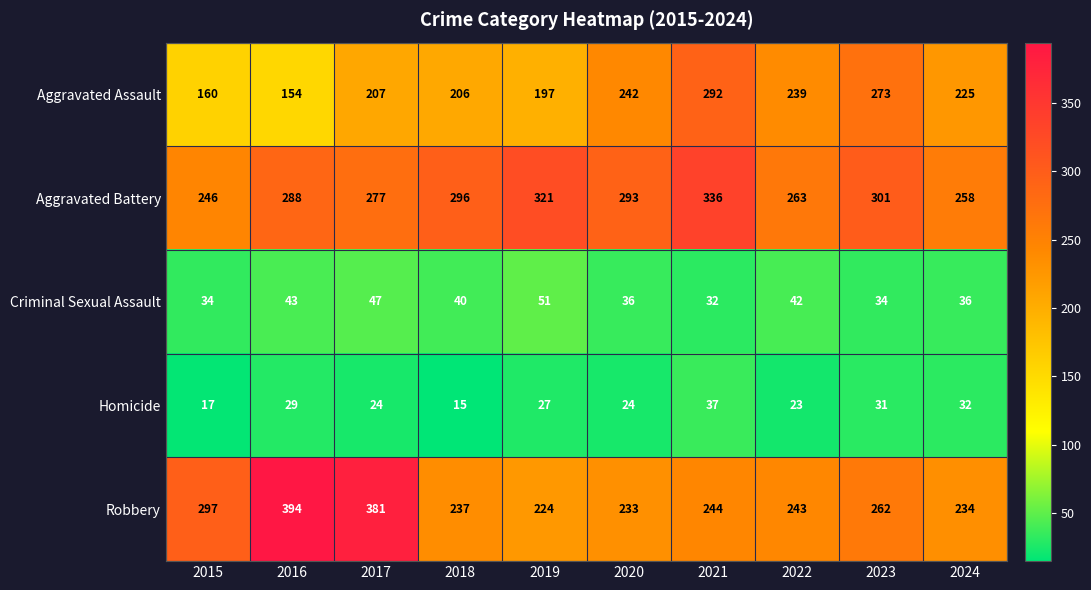

The Aggravated Battery series shows 72 at 2023. True or false?

False